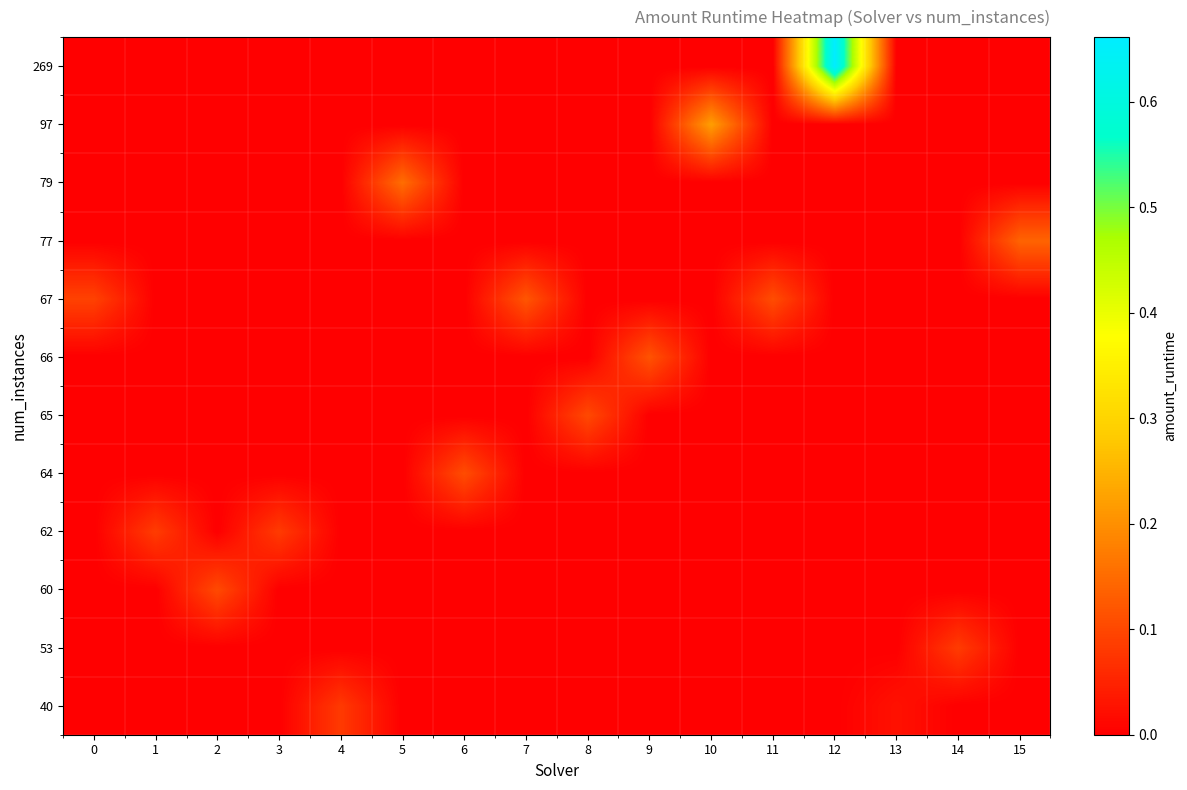

Which series has the widest spread of values?

269